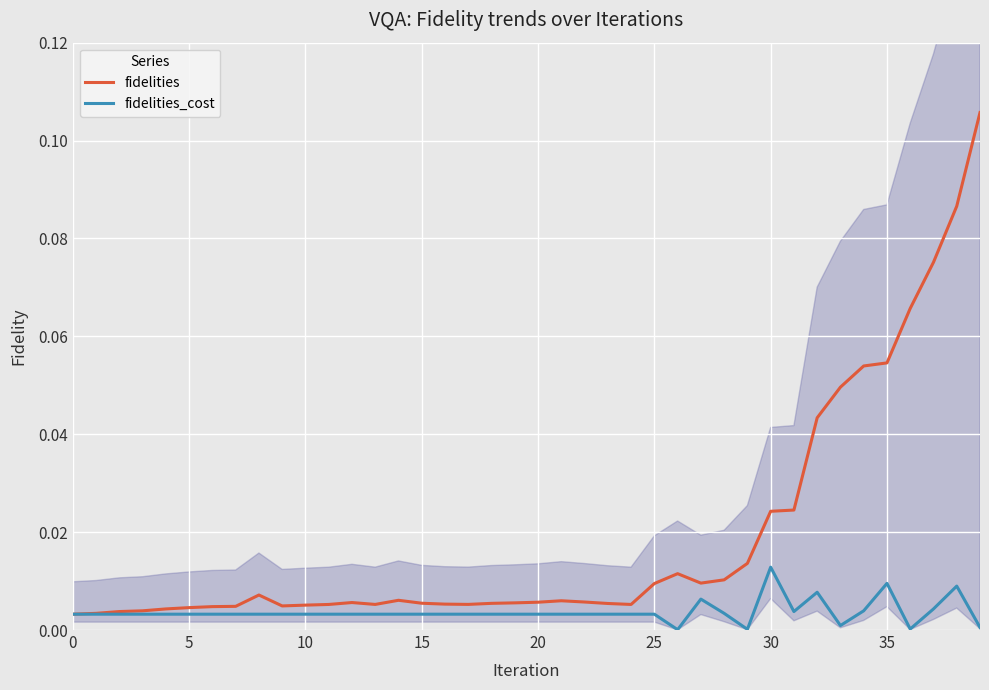

How many series are shown in this chart?

2